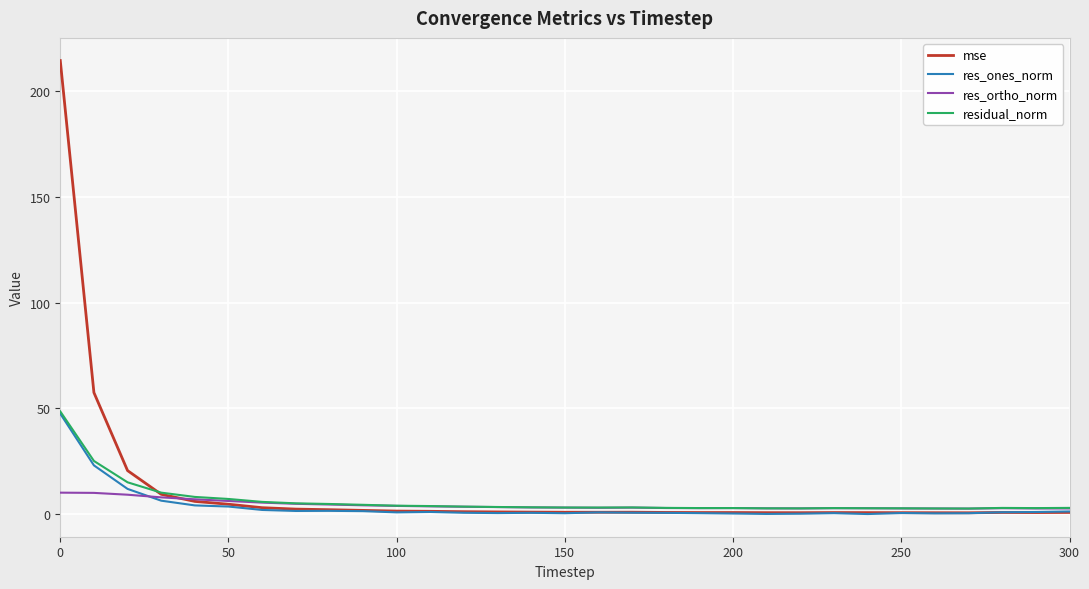

What is the maximum value shown in the chart?

214.6